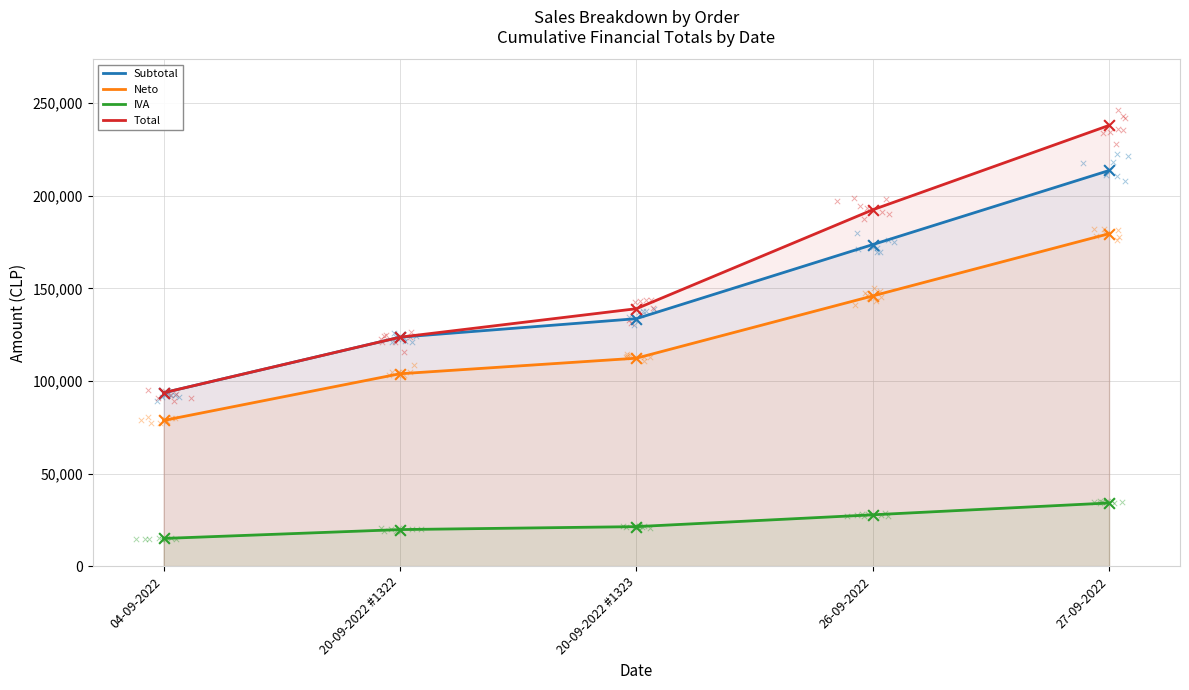

At which category is the sum across all series the highest?

27-09-2022